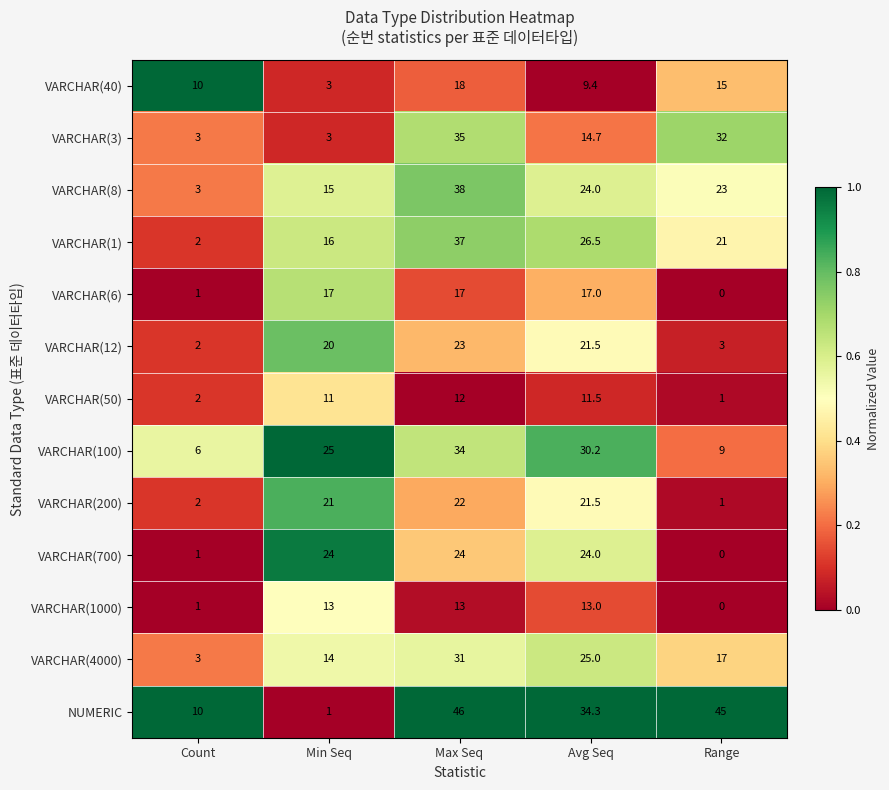

Read the VARCHAR(100) value at Max Seq.

34.0